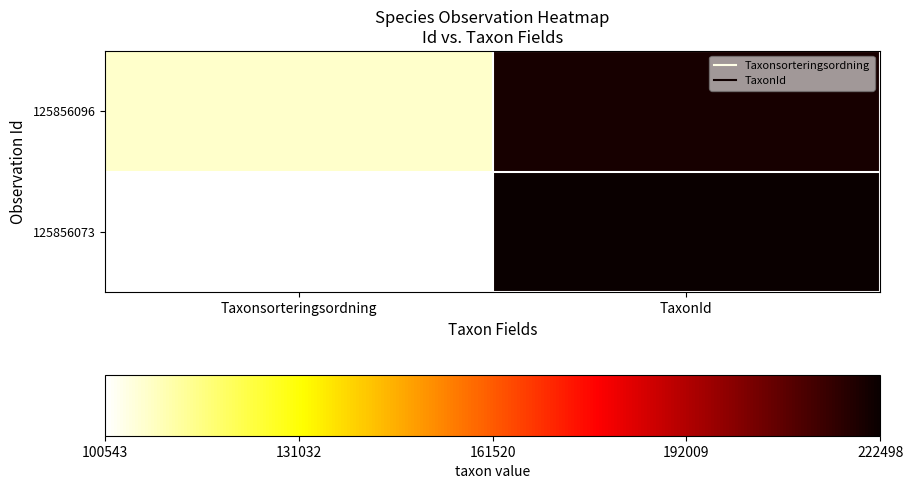

At which category is the sum across all series the highest?

TaxonId